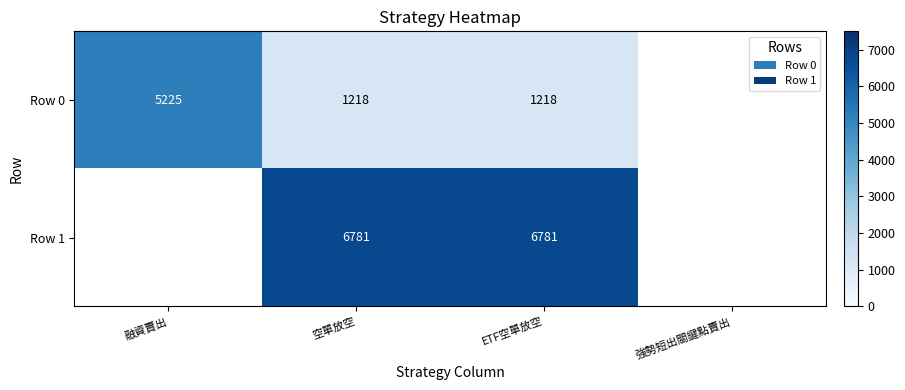

Count the number of categories in the chart.

4